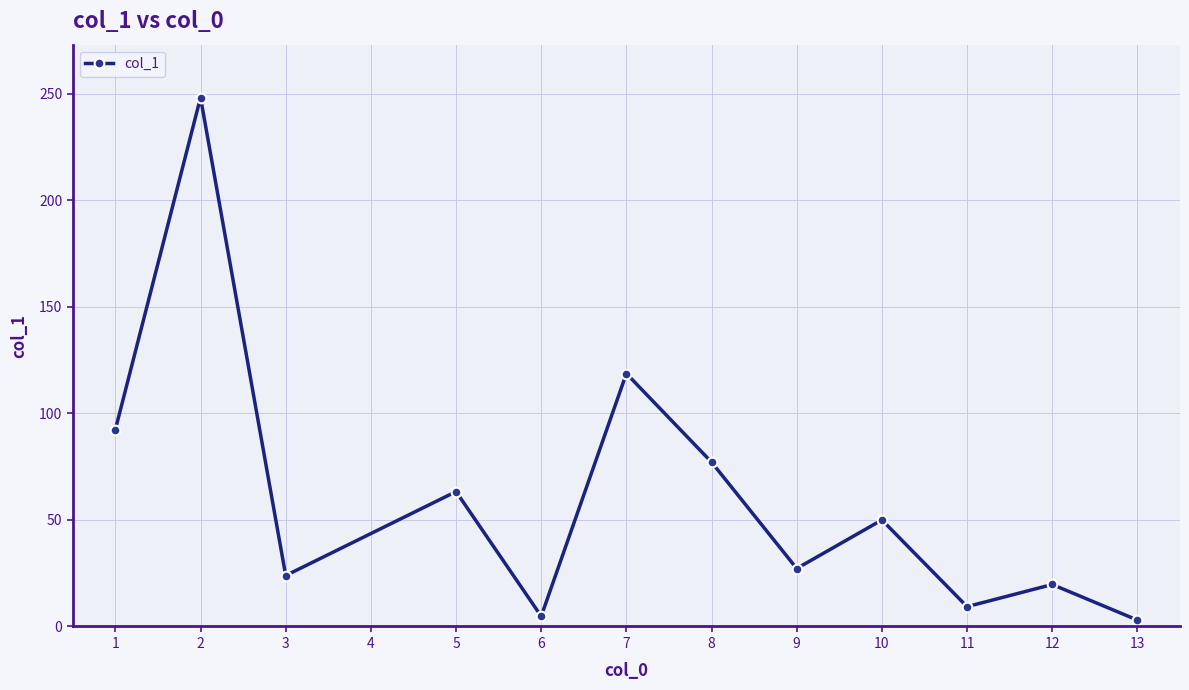

True or false: the data has more than 1 interior local peaks.

True